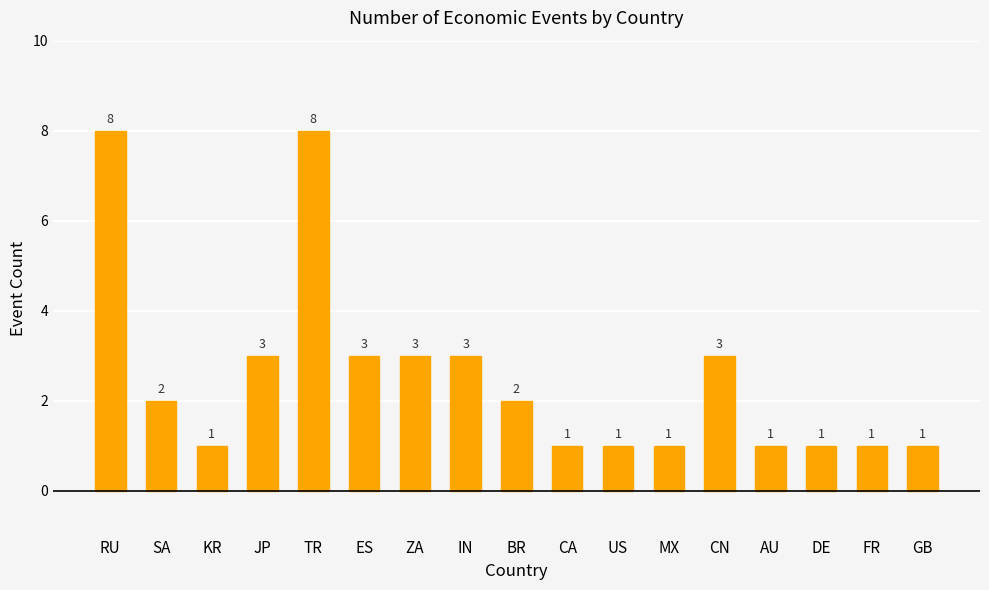

Reading right to left, extract all data points from this chart.

GB=1	FR=1	DE=1	AU=1	CN=3	MX=1	US=1	CA=1	BR=2	IN=3	ZA=3	ES=3	TR=8	JP=3	KR=1	SA=2	RU=8